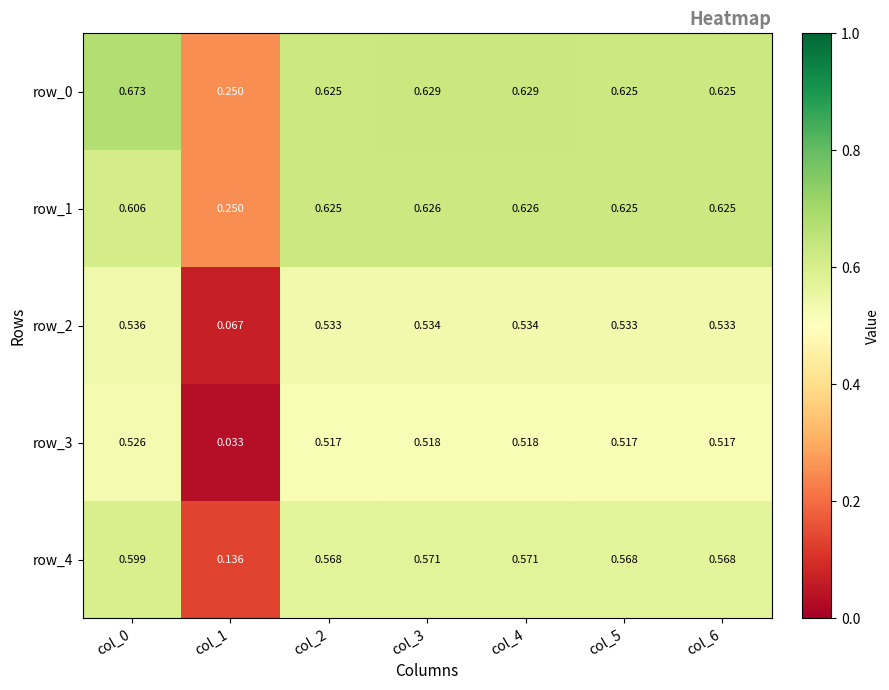

Is the value of row_4 at col_2 greater than the value of row_0 at col_4?

No